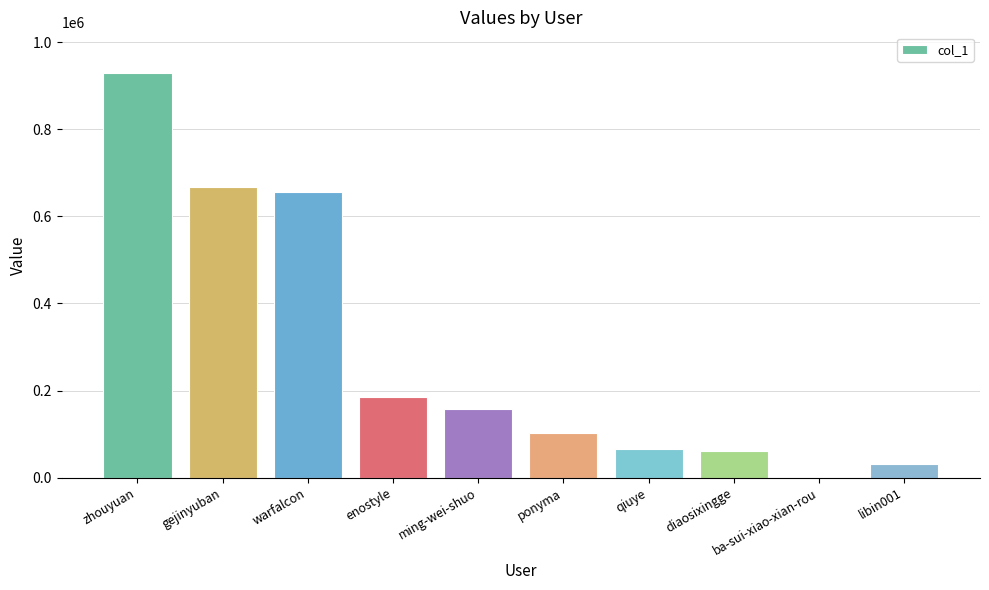

What value does the data have at qiuye?

65582